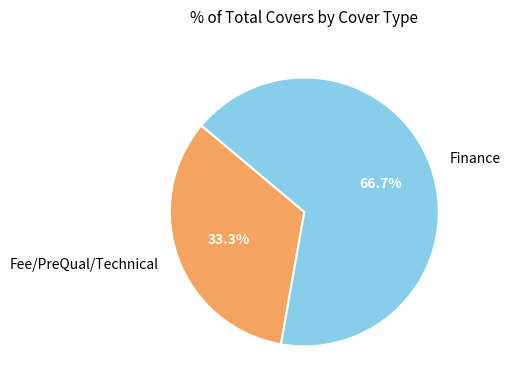

To the nearest percent, what percentage of the pie is Finance?

67%